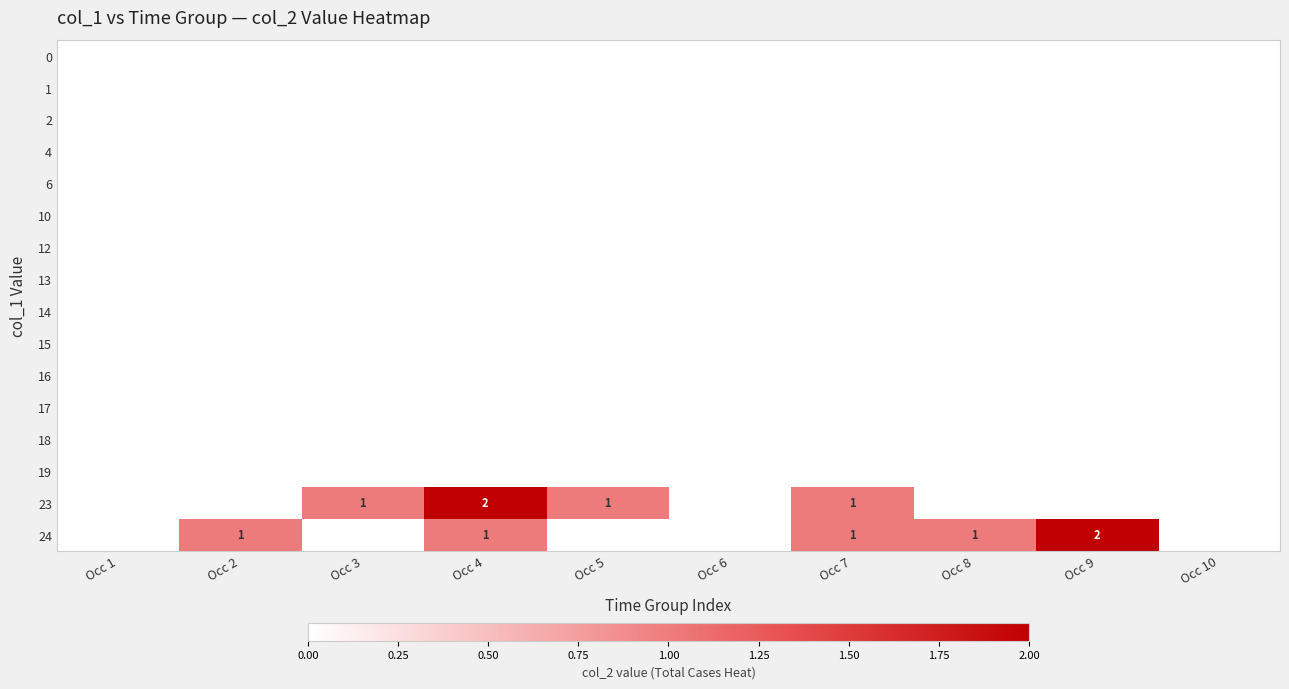

At how many categories does at least one series exceed 0?

7